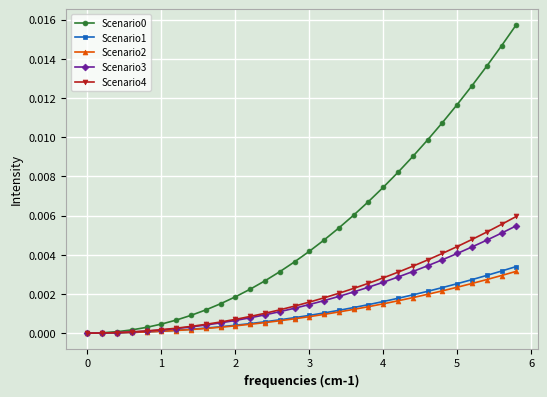

Count the number of categories in the chart.

30